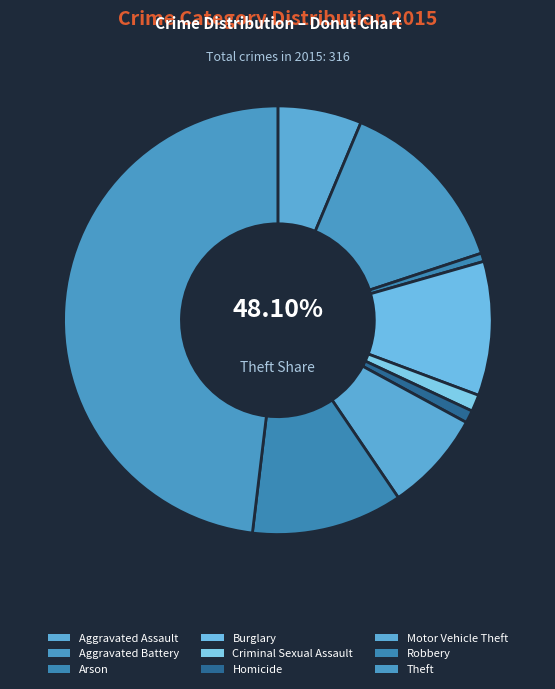

Count the number of slices in the pie.

9